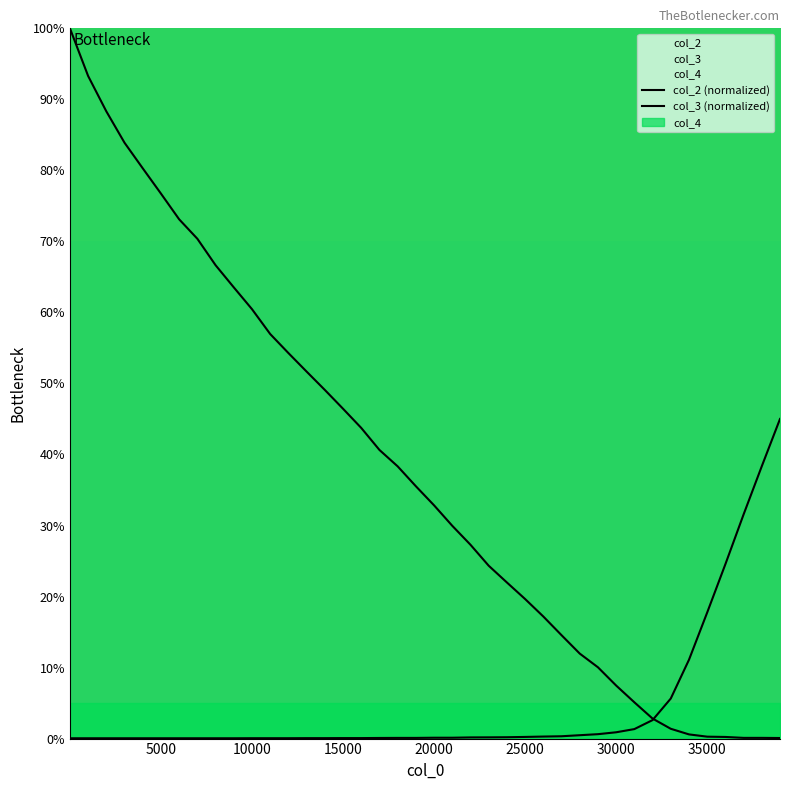

What is the difference between the second highest and second lowest values in the col_3 (normalized) series?

38.3